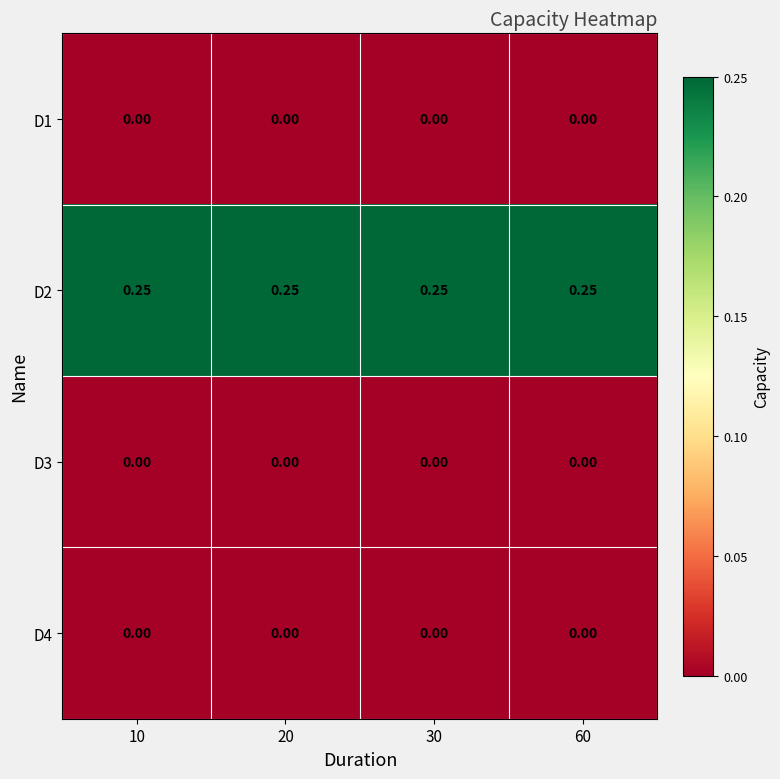

Reading left to right, what are all the values shown in this chart?

D1: 10=0.0	20=0.0	30=0.0	60=0.0
D2: 10=0.2	20=0.2	30=0.2	60=0.2
D3: 10=0.0	20=0.0	30=0.0	60=0.0
D4: 10=0.0	20=0.0	30=0.0	60=0.0